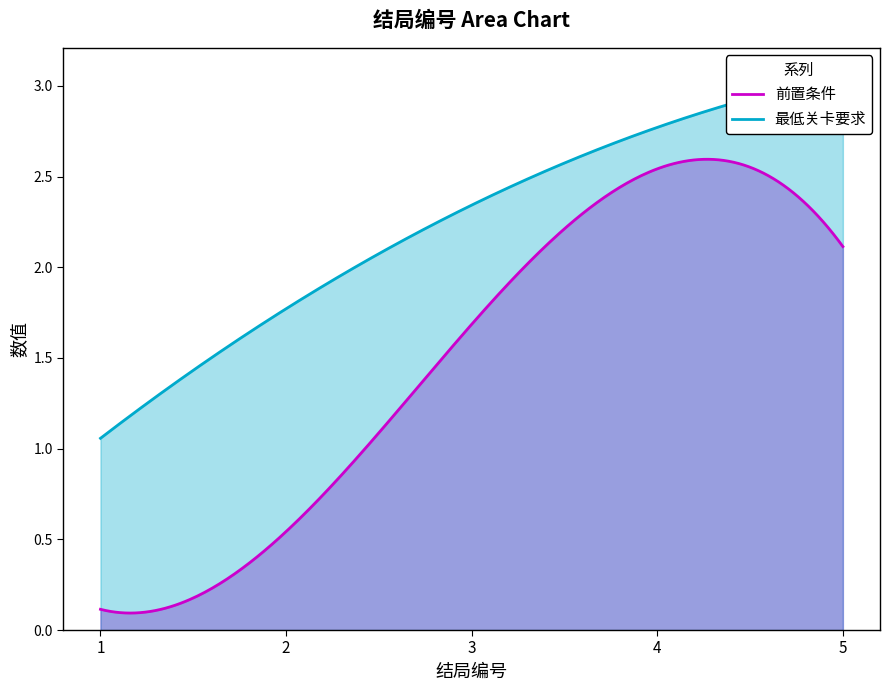

Does the chart display data point markers on the line(s)?

No